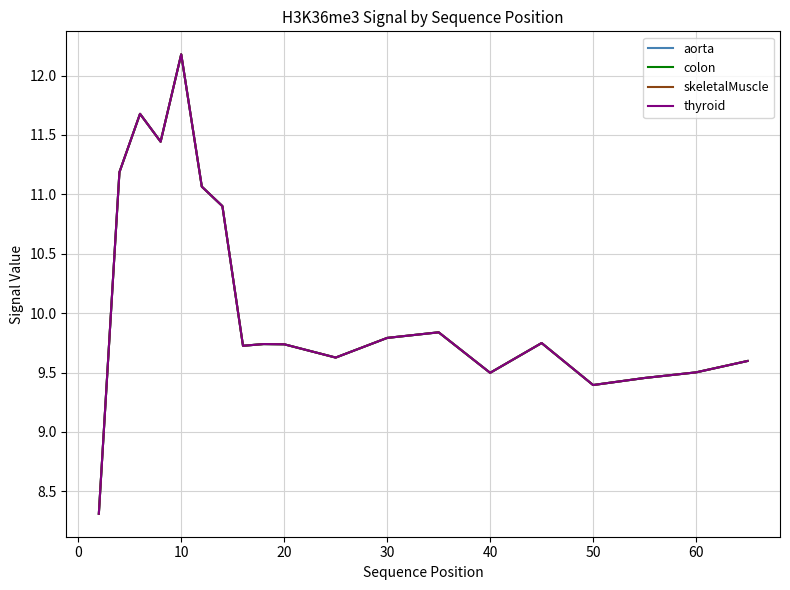

True or false: aorta and thyroid cross at least once.

False